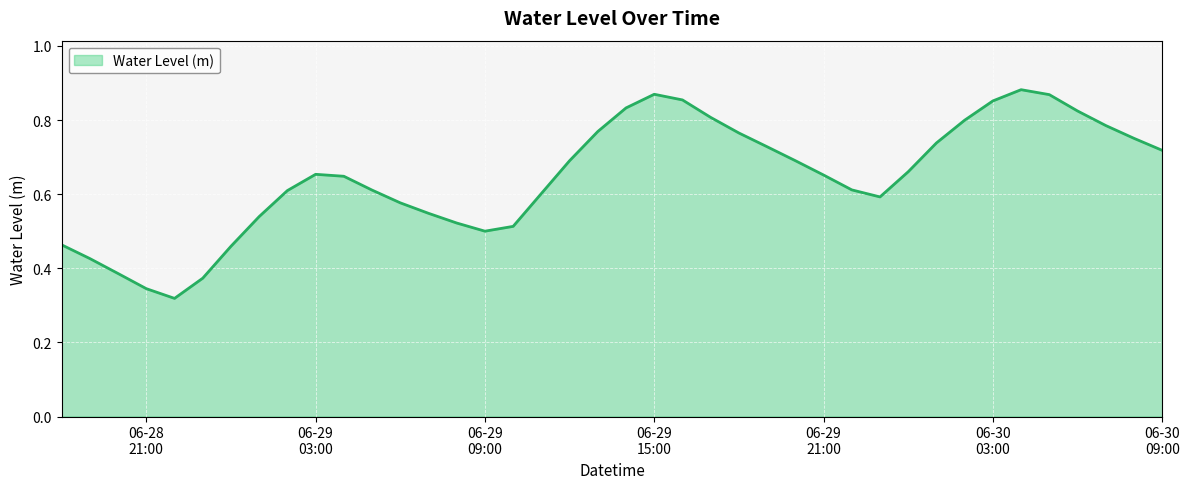

Rank the categories by value from lowest to highest.

2024-06-28 22:00:00, 2024-06-28 21:00:00, 2024-06-28 23:00:00, 2024-06-28 20:00:00, 2024-06-28 19:00:00, 2024-06-29 00:00:00, 2024-06-28 18:00:00, 2024-06-29 09:00:00, 2024-06-29 10:00:00, 2024-06-29 08:00:00, 2024-06-29 01:00:00, 2024-06-29 07:00:00, 2024-06-29 06:00:00, 2024-06-29 23:00:00, 2024-06-29 11:00:00, 2024-06-29 02:00:00, 2024-06-29 05:00:00, 2024-06-29 22:00:00, 2024-06-29 04:00:00, 2024-06-29 21:00:00, 2024-06-29 03:00:00, 2024-06-30 00:00:00, 2024-06-29 12:00:00, 2024-06-29 20:00:00, 2024-06-30 09:00:00, 2024-06-29 19:00:00, 2024-06-30 01:00:00, 2024-06-30 08:00:00, 2024-06-29 18:00:00, 2024-06-29 13:00:00, 2024-06-30 07:00:00, 2024-06-30 02:00:00, 2024-06-29 17:00:00, 2024-06-30 06:00:00, 2024-06-29 14:00:00, 2024-06-30 03:00:00, 2024-06-29 16:00:00, 2024-06-30 05:00:00, 2024-06-29 15:00:00, 2024-06-30 04:00:00